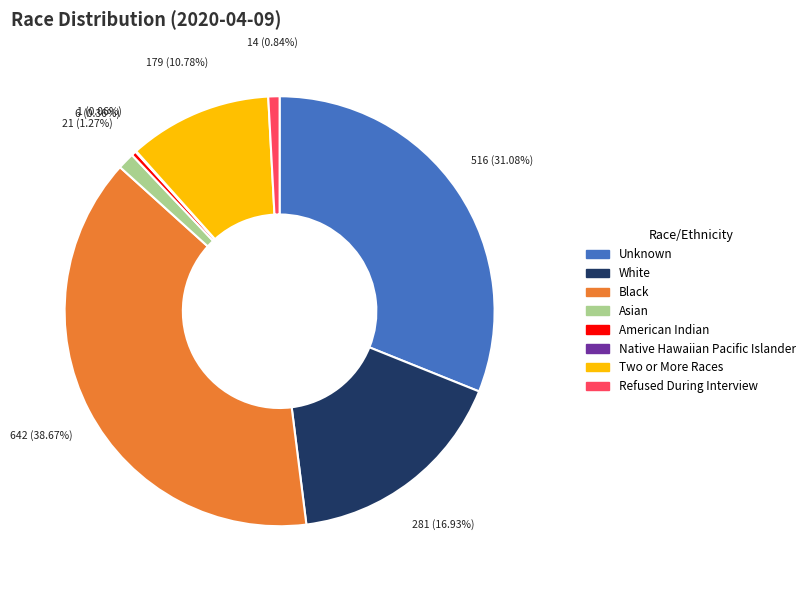

What percentage is the Asian slice, to the nearest percent?

1%